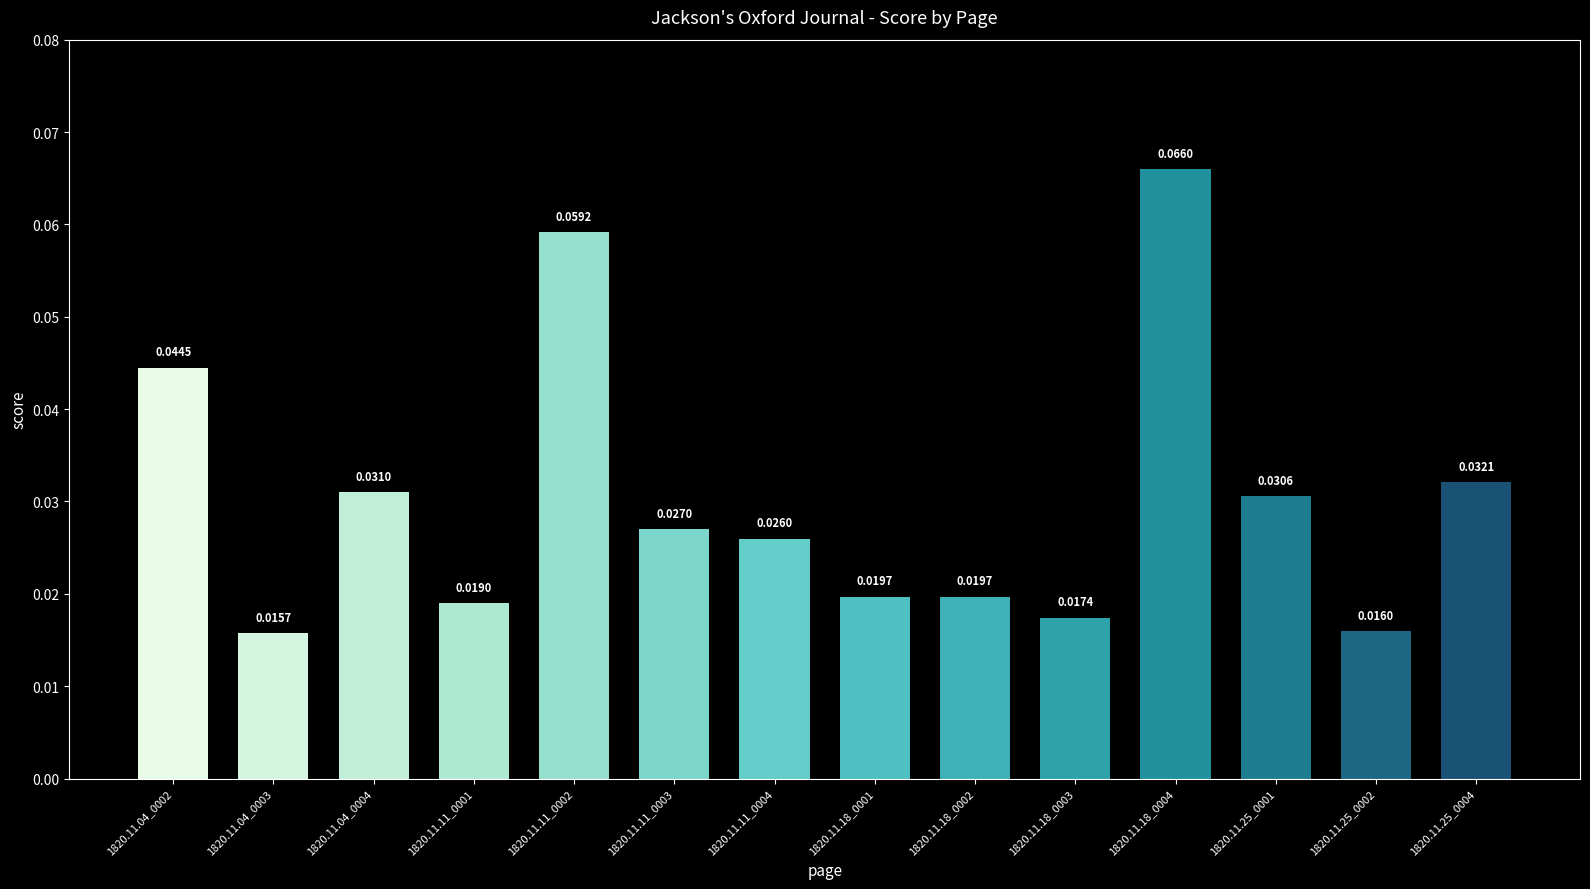

Which has a higher value, 1820.11.25_0001 or 1820.11.04_0002?

1820.11.04_0002